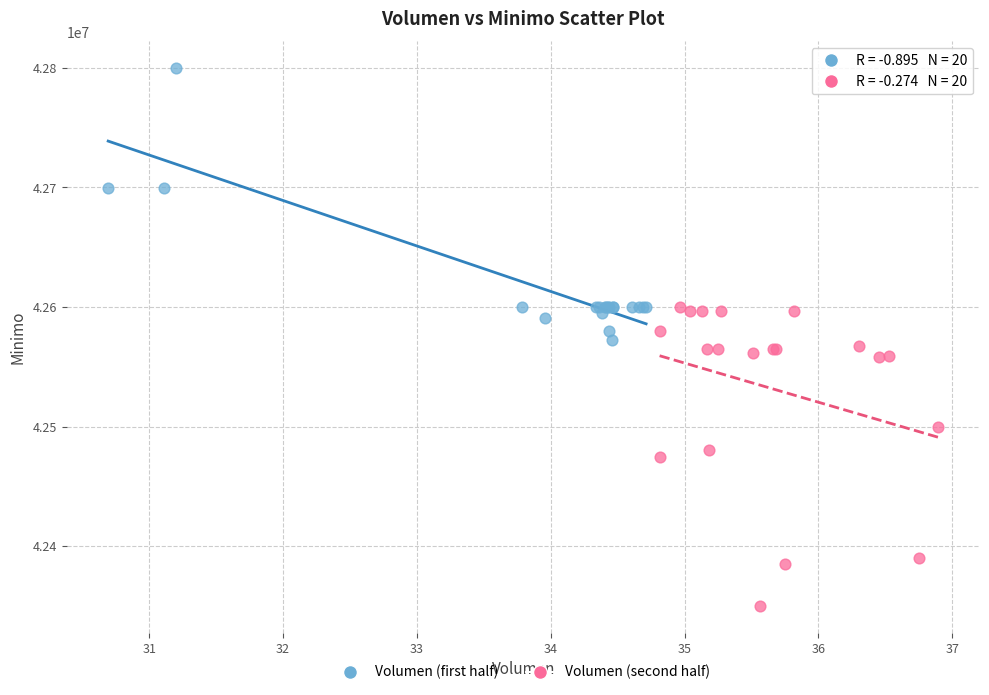

Which series has the largest Y range (max minus min)?

Volumen (second half)